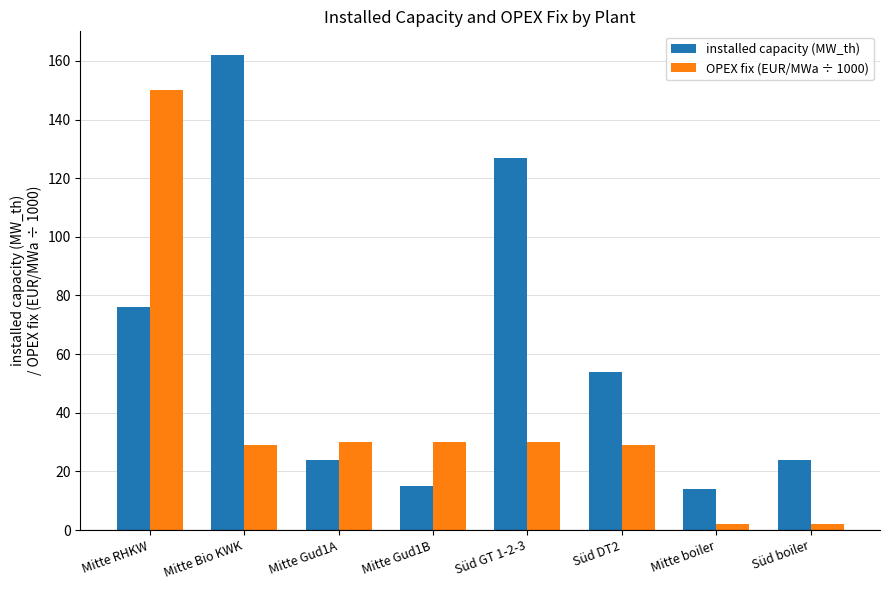

What is the average value of the installed capacity (MW_th) series?

62